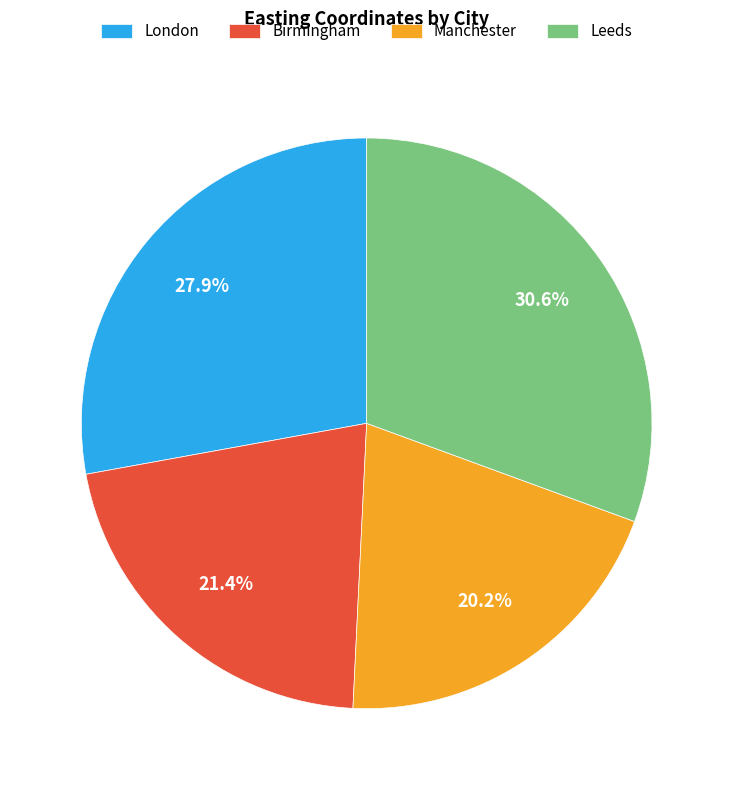

Which category has the biggest portion of the pie?

Leeds